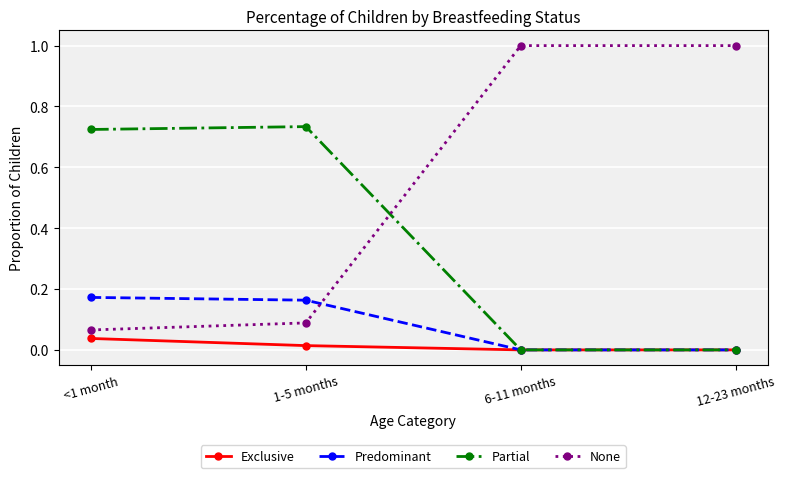

How many distinct data groups are displayed?

4